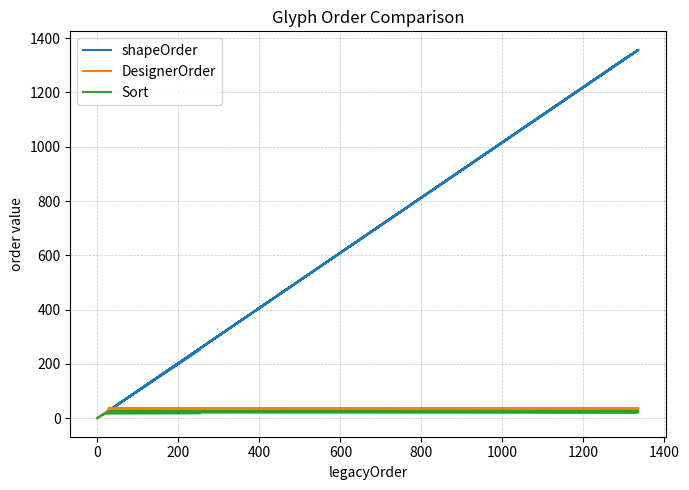

Does the chart have visible grid lines?

Yes